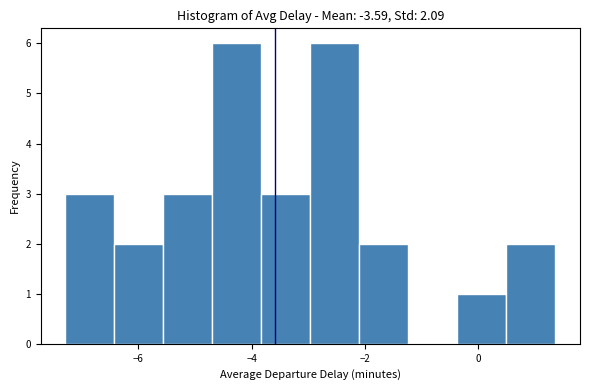

What is the height of the bar covering -5.6 to -4.6 on the x-axis? Neither the bar edges nor the heights are printed on the chart, so give them approximately, as read against the axes.

3